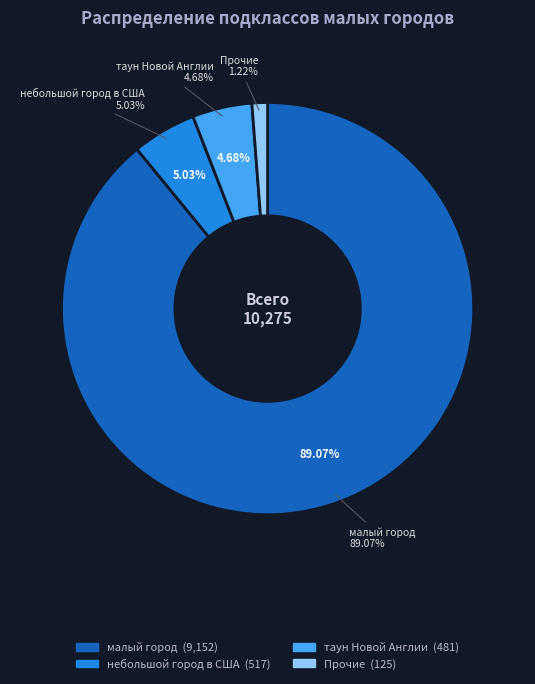

Which slice represents more than half of the pie?

Q3957_малый город